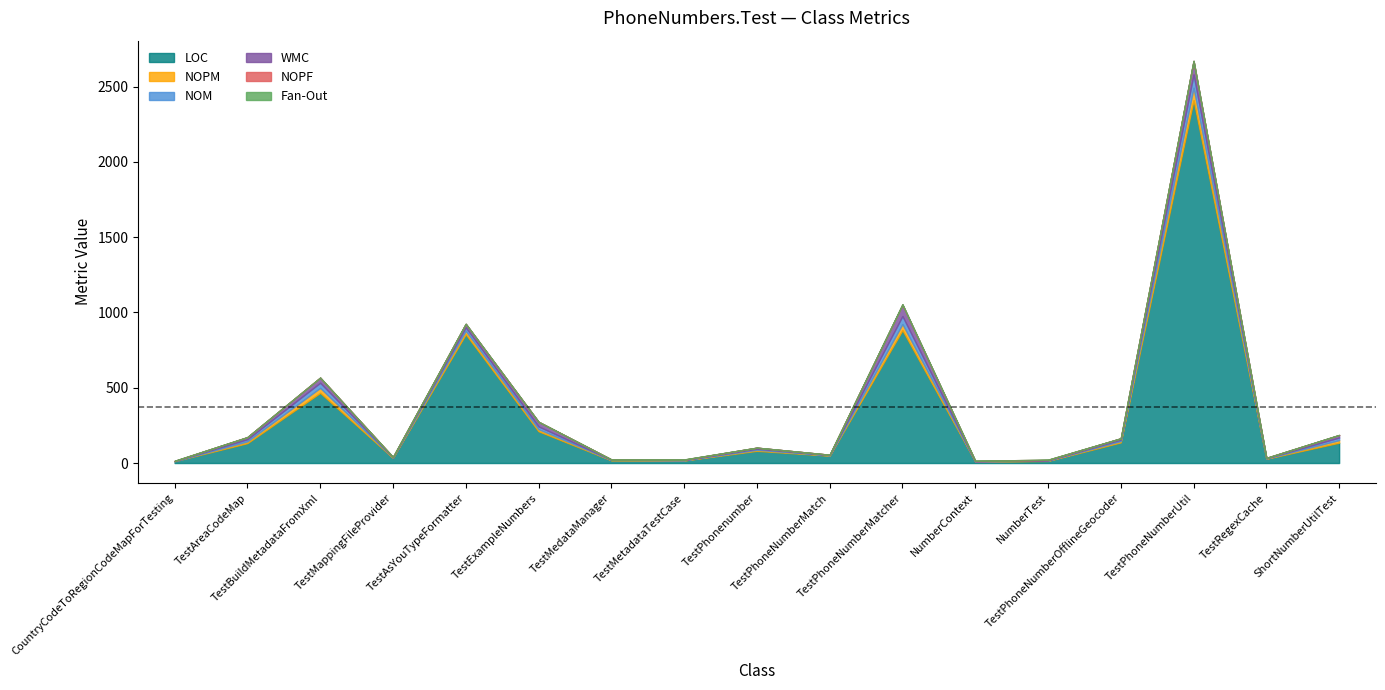

What is the difference between the highest and lowest values at TestPhoneNumberUtil?

2409